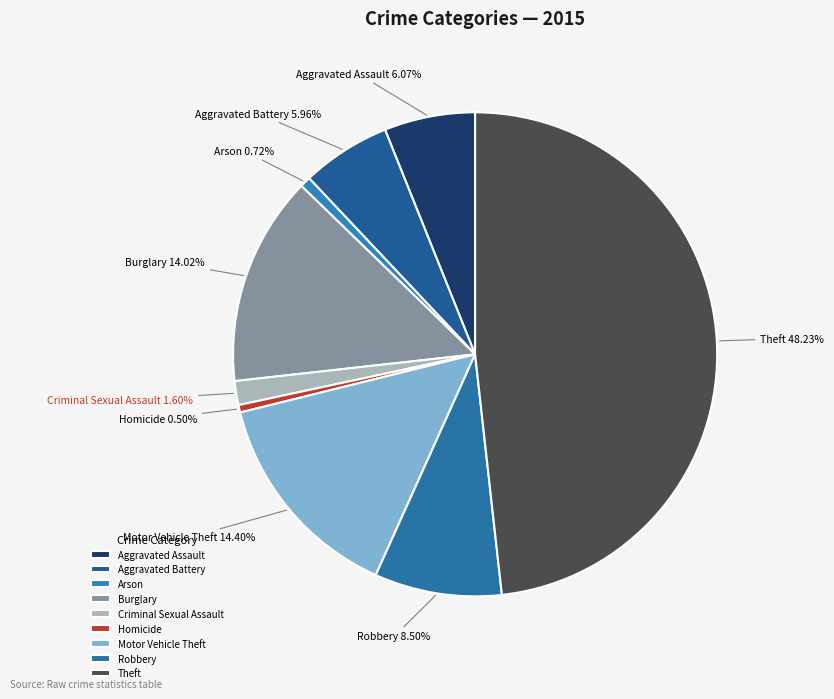

True or false: Motor Vehicle Theft accounts for 7% of the total.

False